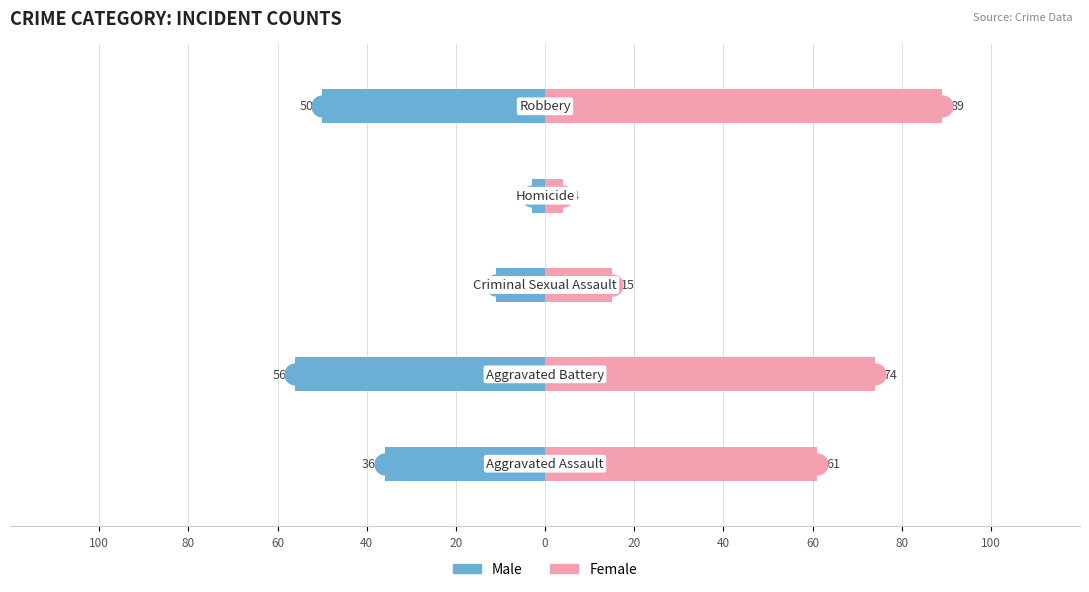

Rank the series at 100 from lowest to highest value.

Male, Female